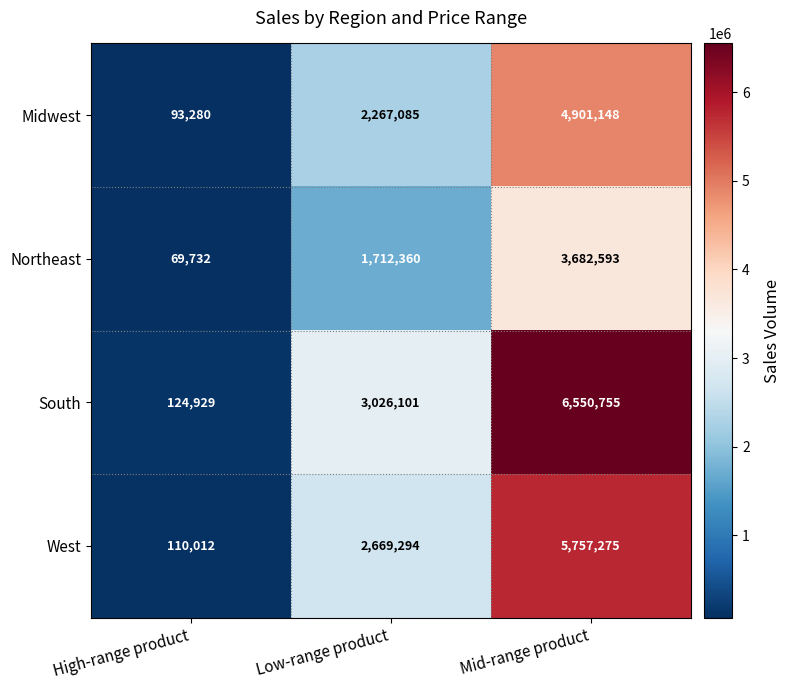

What is the sum of the Midwest values at High-range product and Low-range product?

2360365